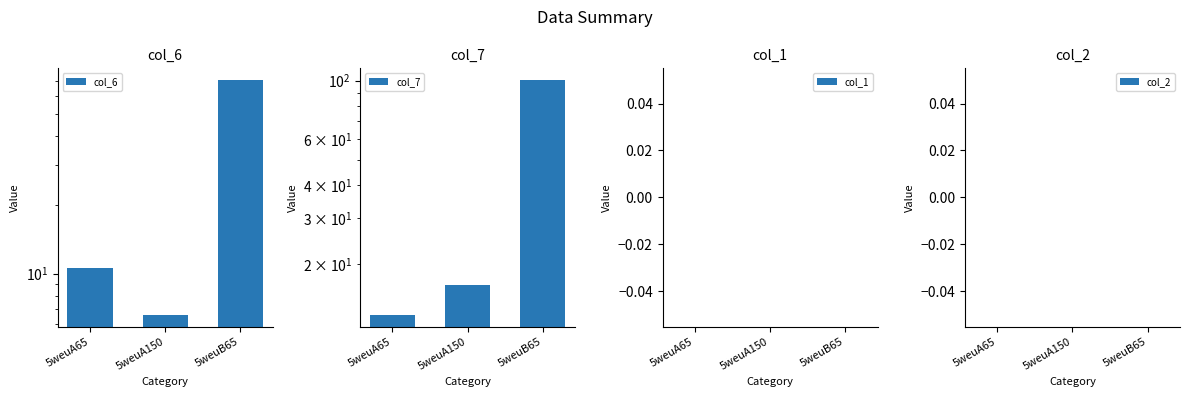

Which series has the widest spread of values?

col_7